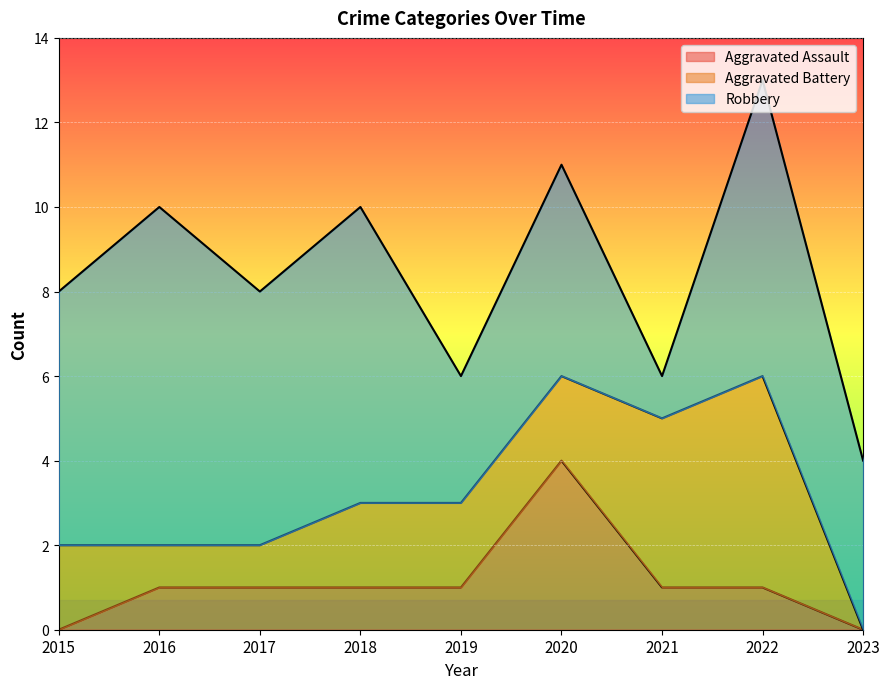

Which series has the largest total across all categories?

Robbery